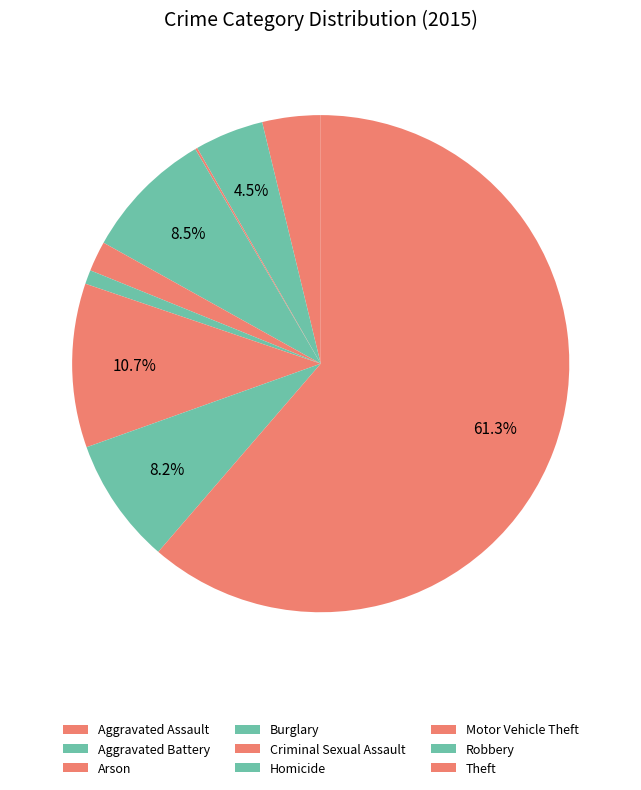

Does Theft represent more than half of the total?

Yes